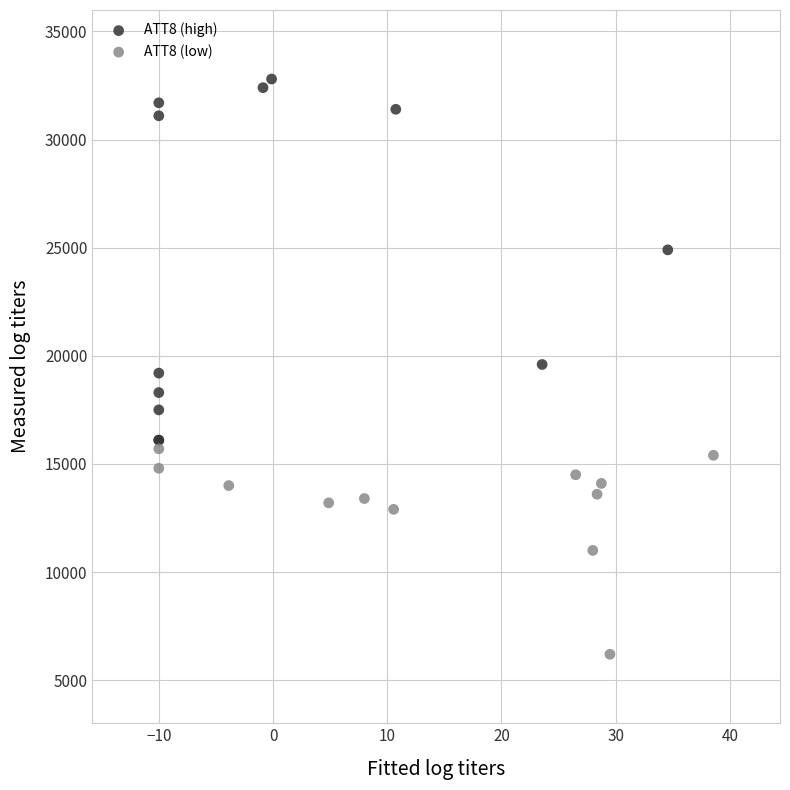

Which series contains the highest Y value?

ATT8 (high)